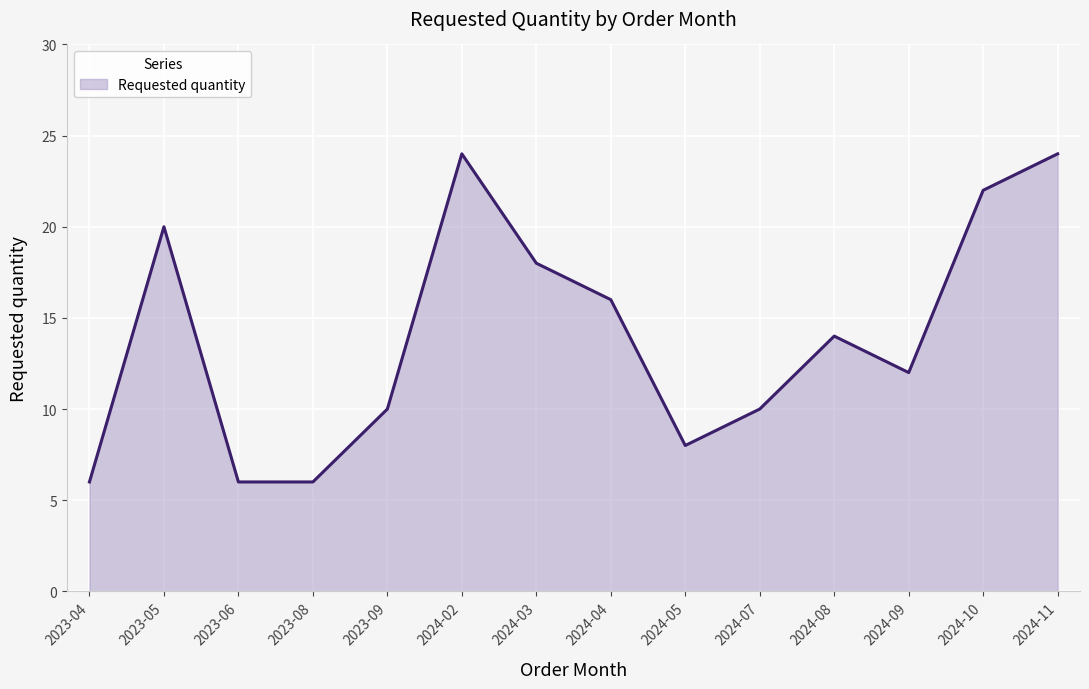

True or false: the data shows 27 at 2024-03.

False